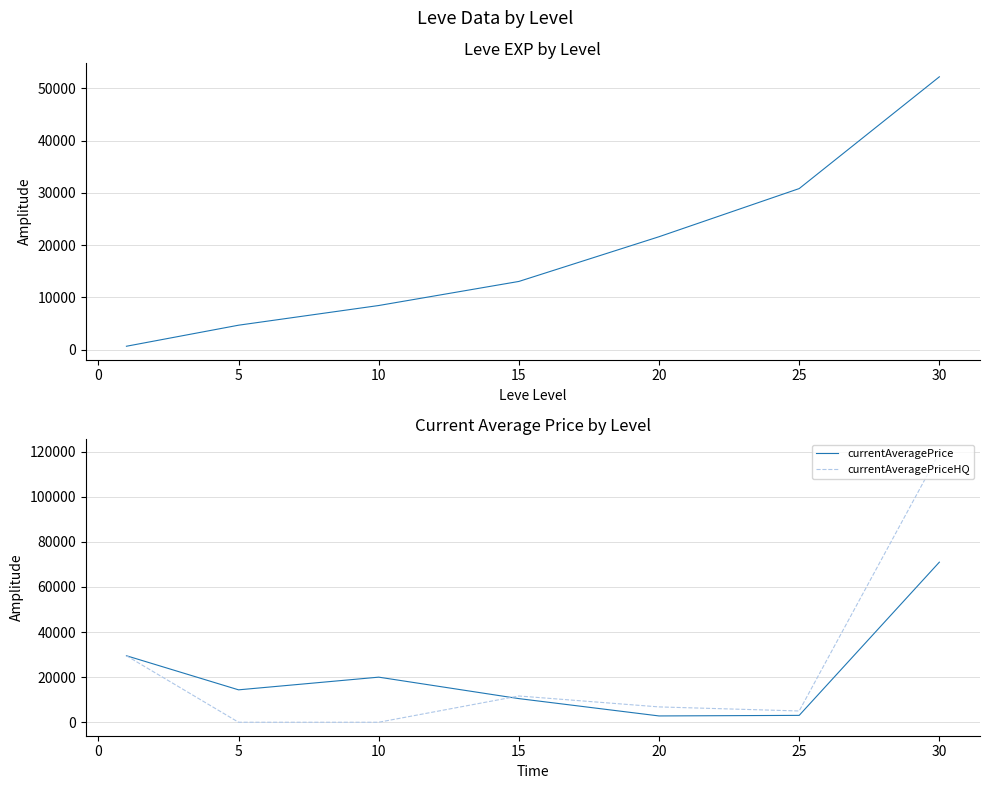

Is this an area chart (filled region under the line)?

No